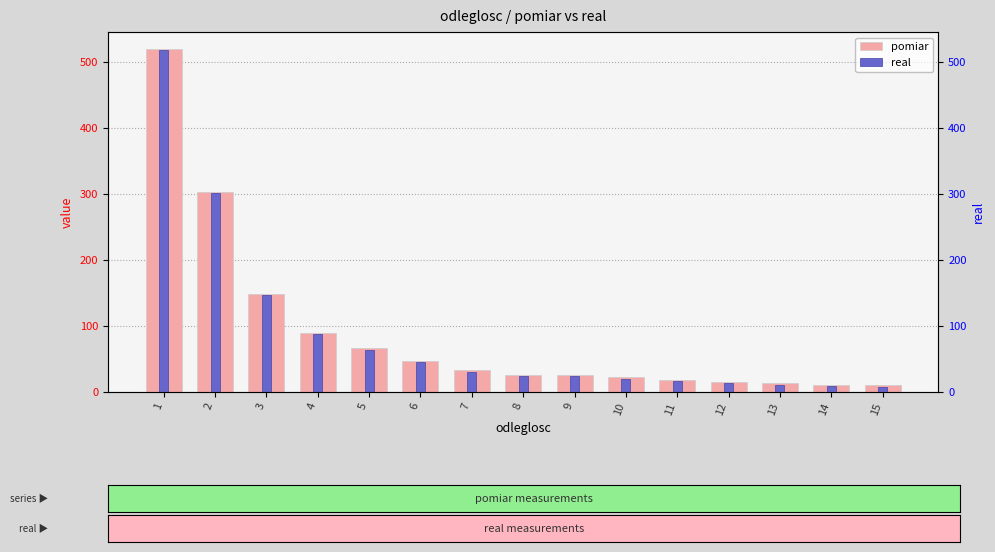

Is it true that pomiar equals 26 at 8?

True